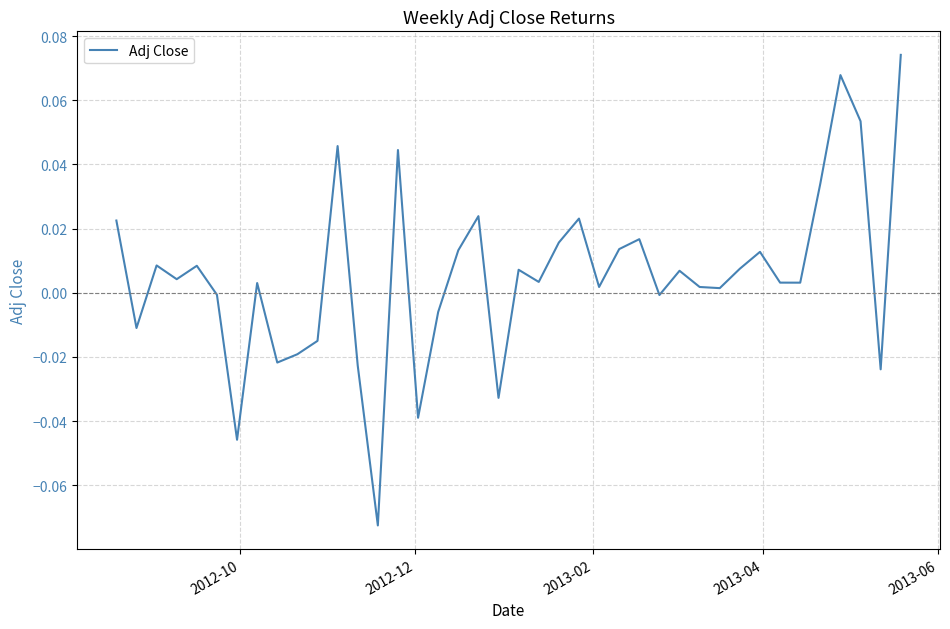

What is the difference between the maximum and minimum values?

0.1